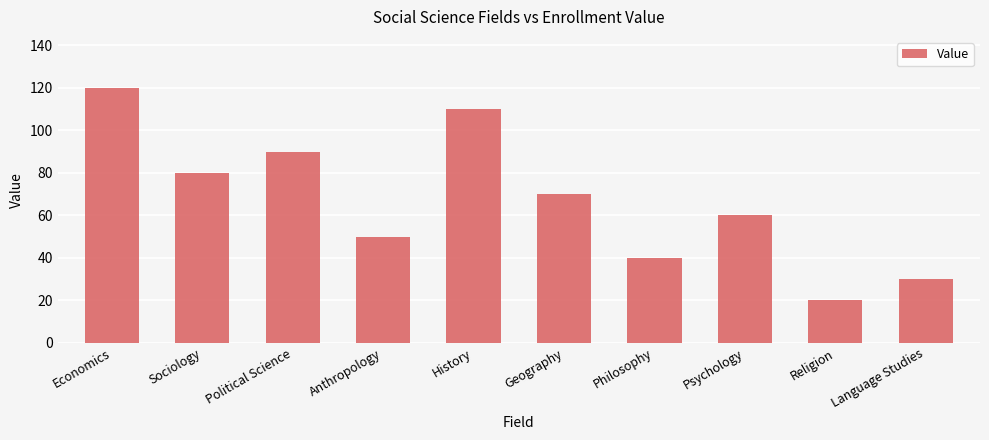

Where is the data nearest to the value 70?

Geography